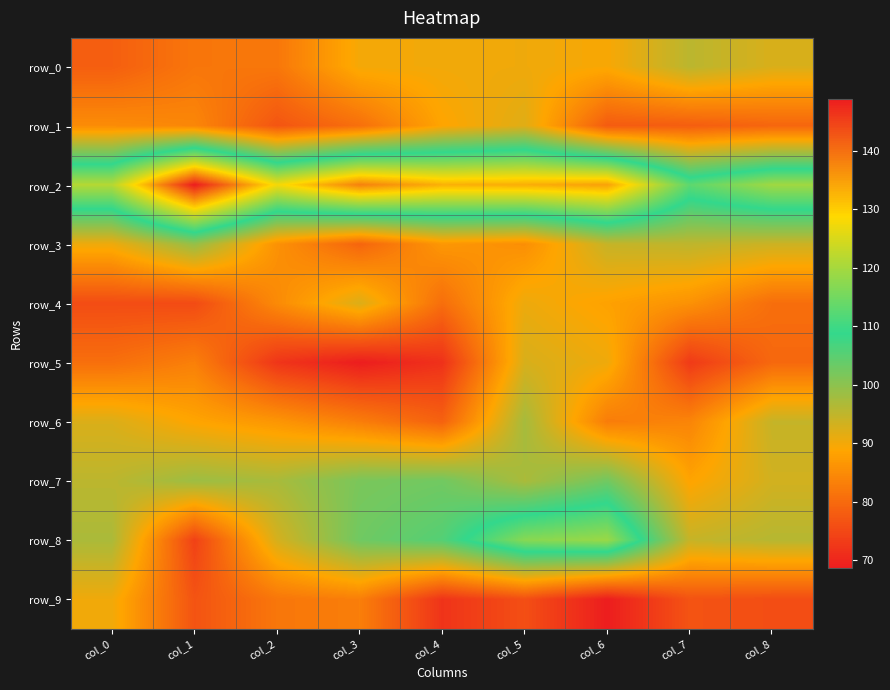

What is the average value of the row_9 series?

77.9